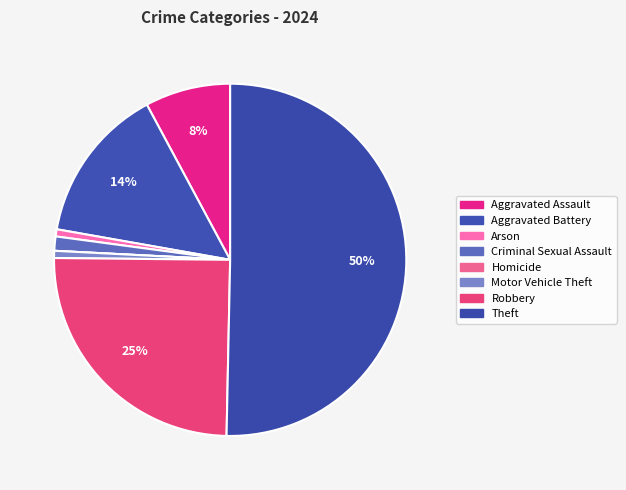

Between Homicide and Robbery, which is larger?

Robbery